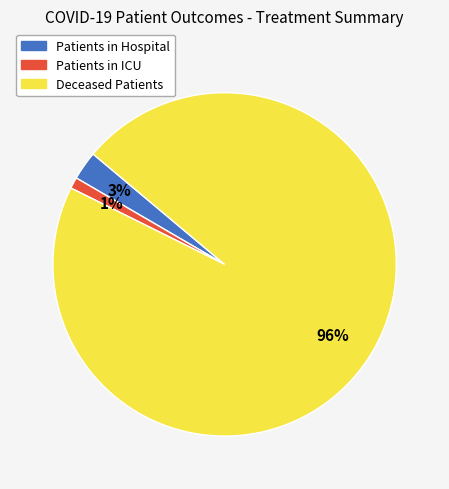

Count the number of slices in the pie.

3